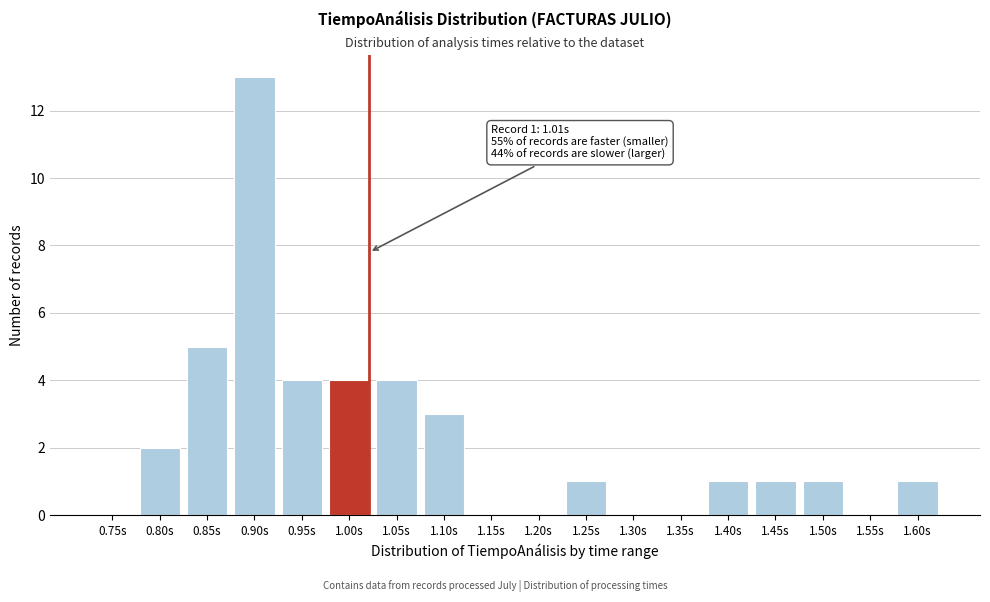

Reading left to right, extract all data points from this chart.

0.75s=0	0.80s=2	0.85s=5	0.90s=13	0.95s=4	1.00s=4	1.05s=4	1.10s=3	1.15s=0	1.20s=0	1.25s=1	1.30s=0	1.35s=0	1.40s=1	1.45s=1	1.50s=1	1.55s=0	1.60s=1